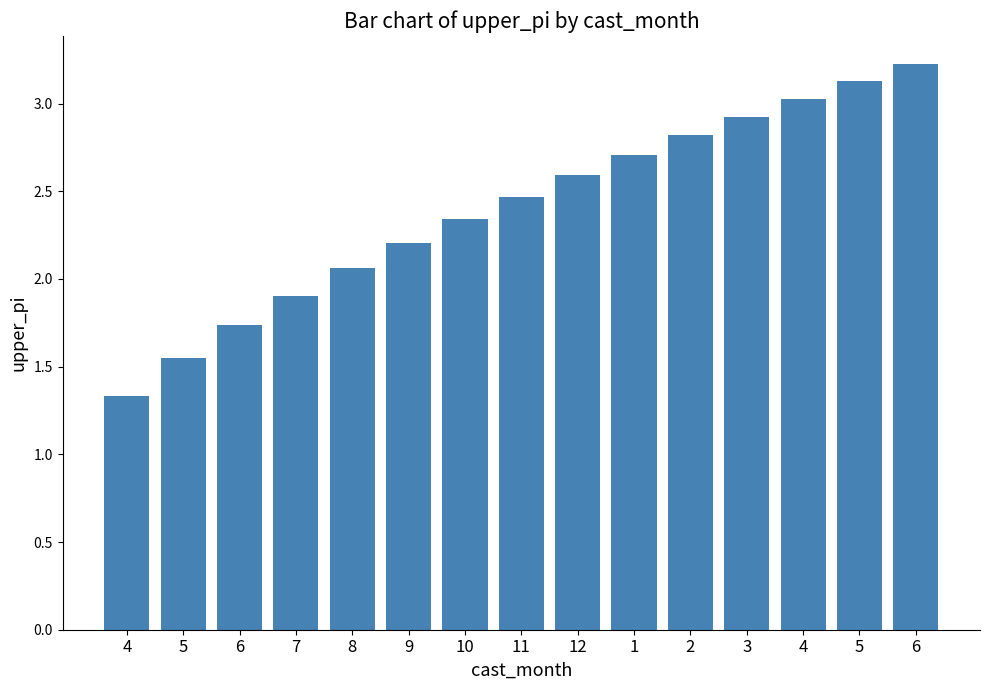

What is the average value?

2.4